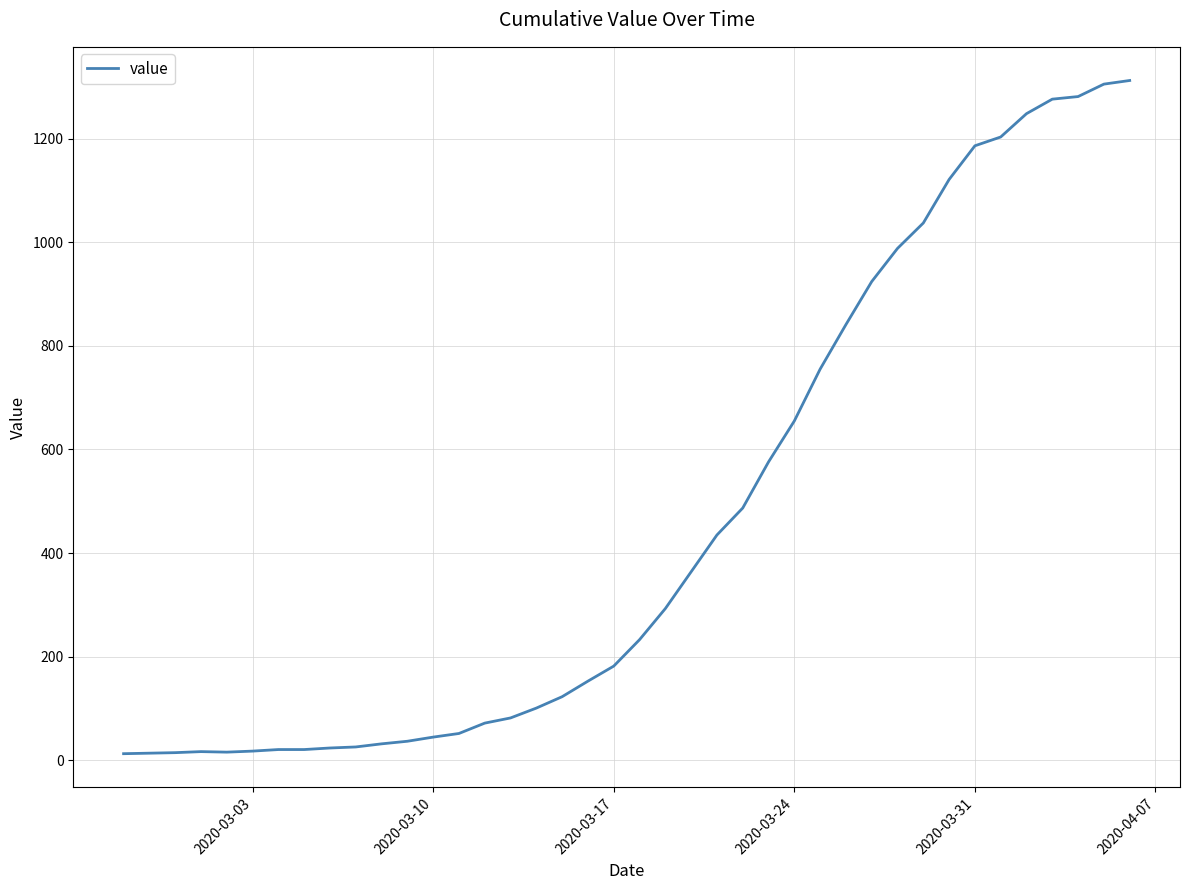

What is the greatest value displayed?

1312